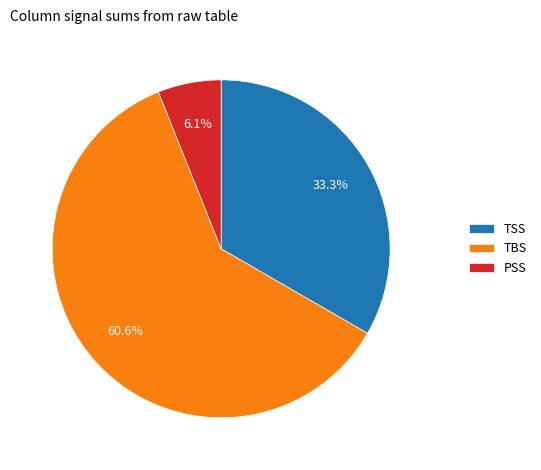

Rank the categories by value from lowest to highest.

PSS, TSS, TBS